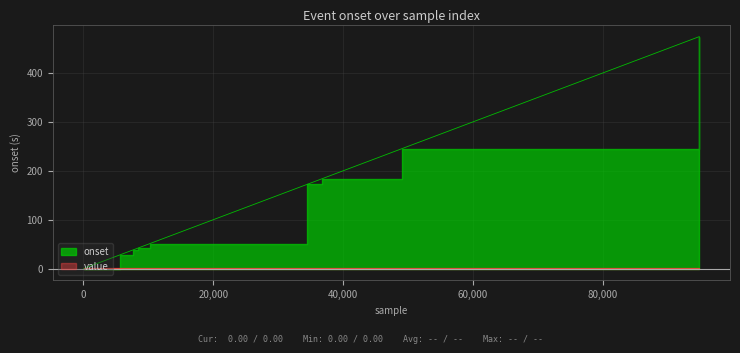

What is the approximate value at 7573?

37.9